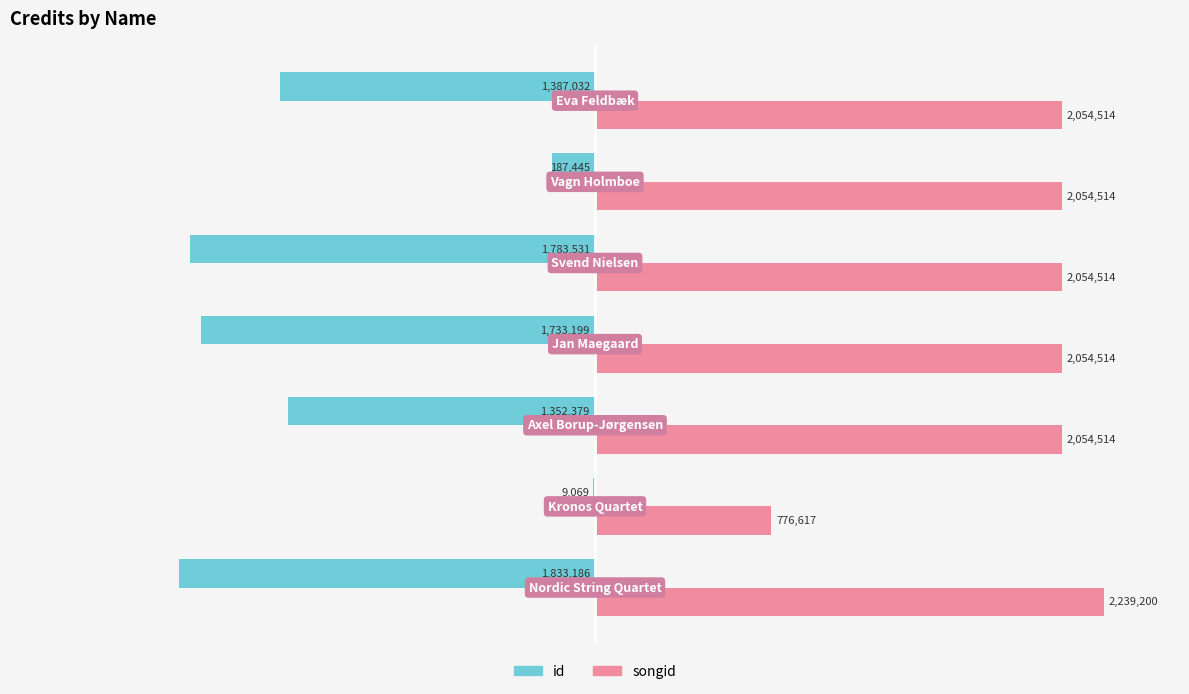

What are all the series names shown in the legend?

id, songid